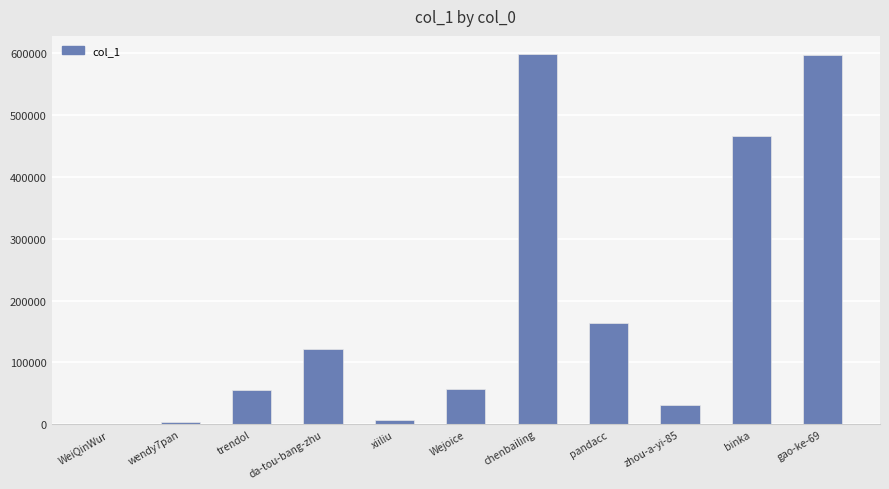

Are the bars grouped side by side (vs. stacked)?

No